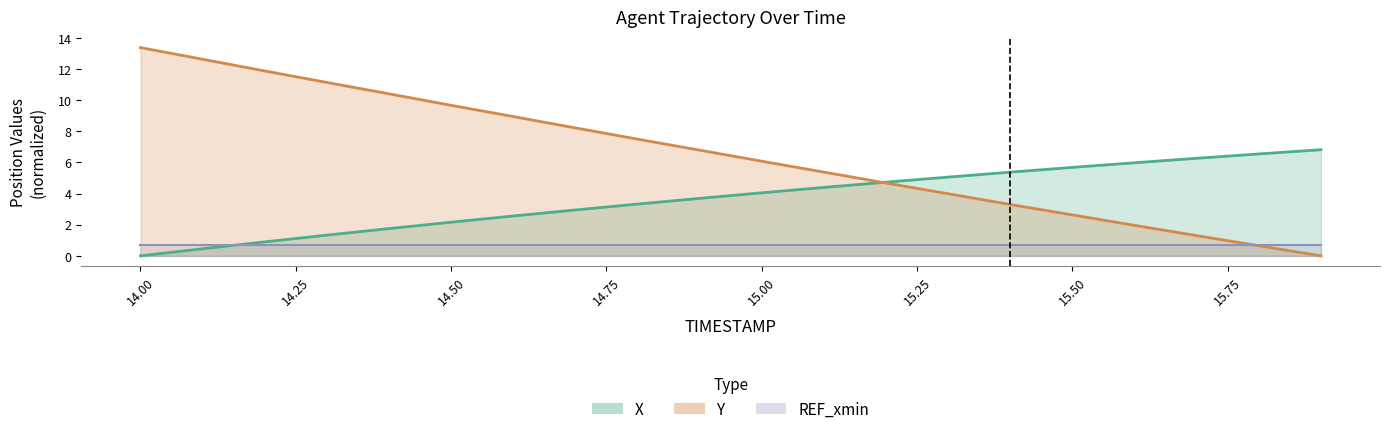

Is the value of Y at 15.0 greater than the value of X at 14.4?

Yes